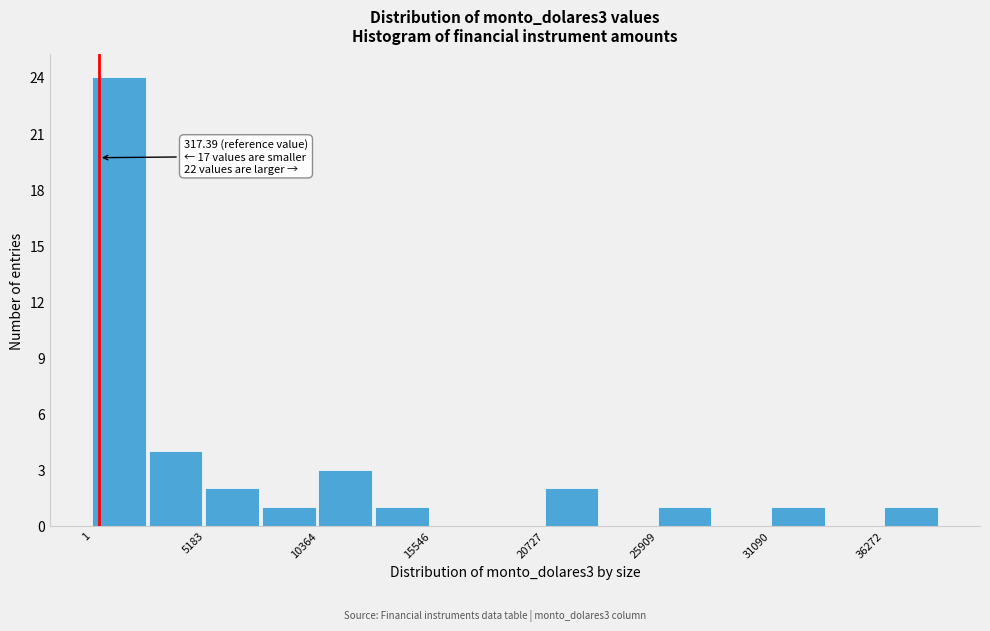

Read against the x-axis, roughly where is the centre of the tallest bar?

1000